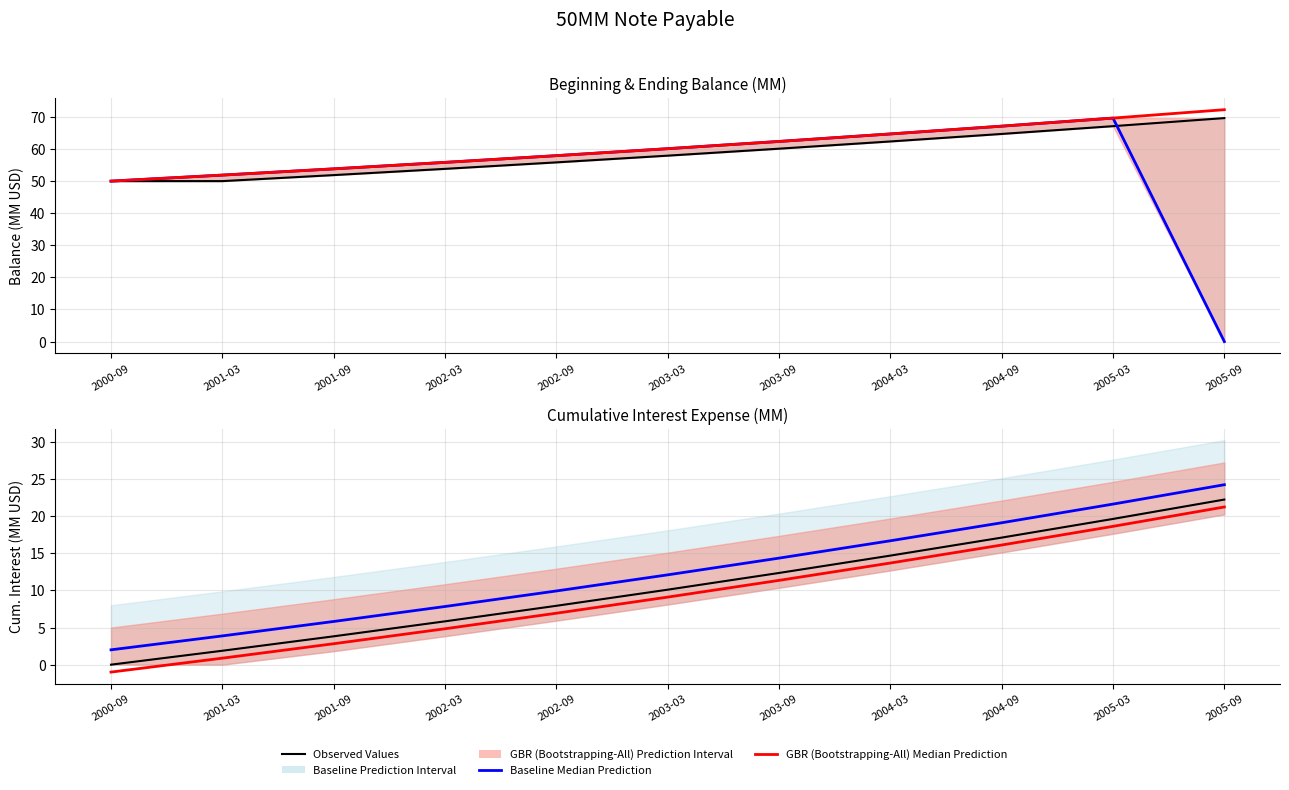

Reading right to left, extract all data points from this chart.

Observed Values (Beg. Bal): 69.6	67.1	64.7	62.4	60.1	57.9	55.8	53.8	51.9	50.0	50.0
Baseline Median Prediction (End Bal): 0.0	69.6	67.1	64.7	62.4	60.1	57.9	55.8	53.8	51.9	50.0
GBR Median Prediction (Cum Int+50): 72.3	69.6	67.1	64.7	62.4	60.1	57.9	55.8	53.8	51.9	50.0
Observed Values: 22.3	19.6	17.1	14.7	12.4	10.1	7.9	5.8	3.8	1.9	0.0
Baseline Median Prediction: 24.3	21.6	19.1	16.7	14.4	12.1	9.9	7.8	5.8	3.9	2.0
GBR (Bootstrapping-All) Median Prediction: 21.3	18.6	16.1	13.7	11.4	9.1	6.9	4.8	2.8	0.9	-1.0